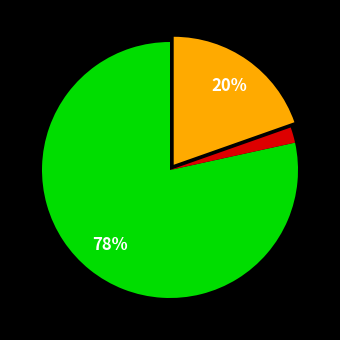

Does any single category account for the majority?

Yes